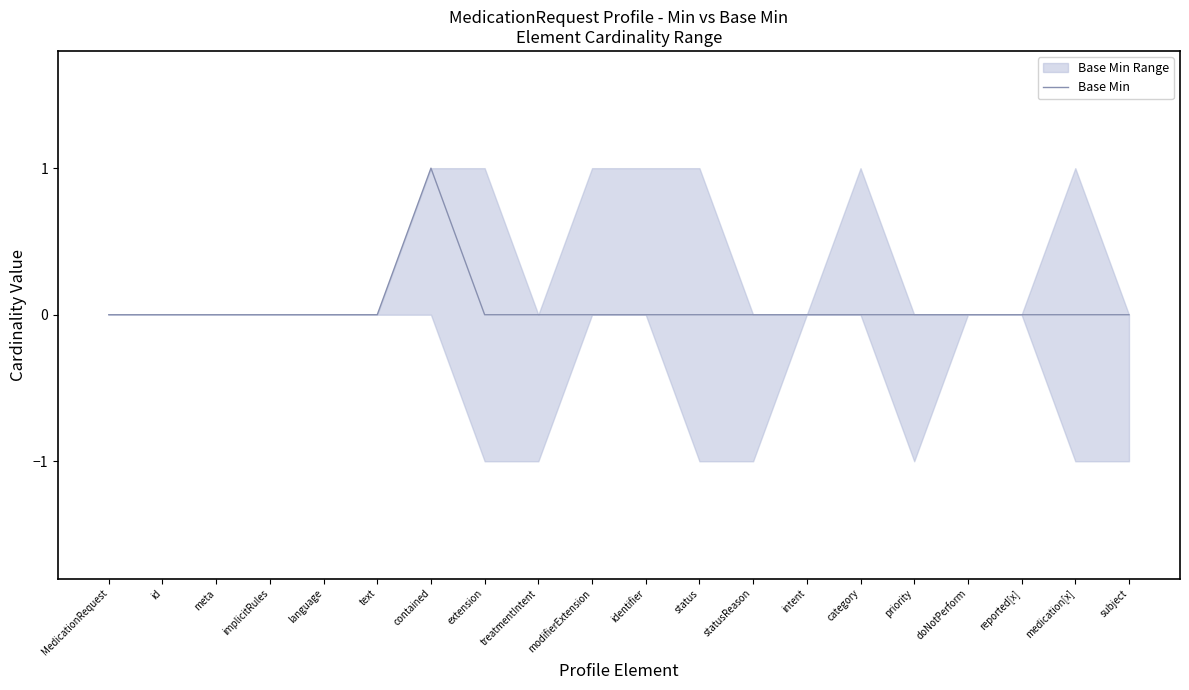

Reading left to right, transcribe all the data shown in this chart.

0	0	0	0	0	0	1	0	0	0	0	0	0	0	0	0	0	0	0	0